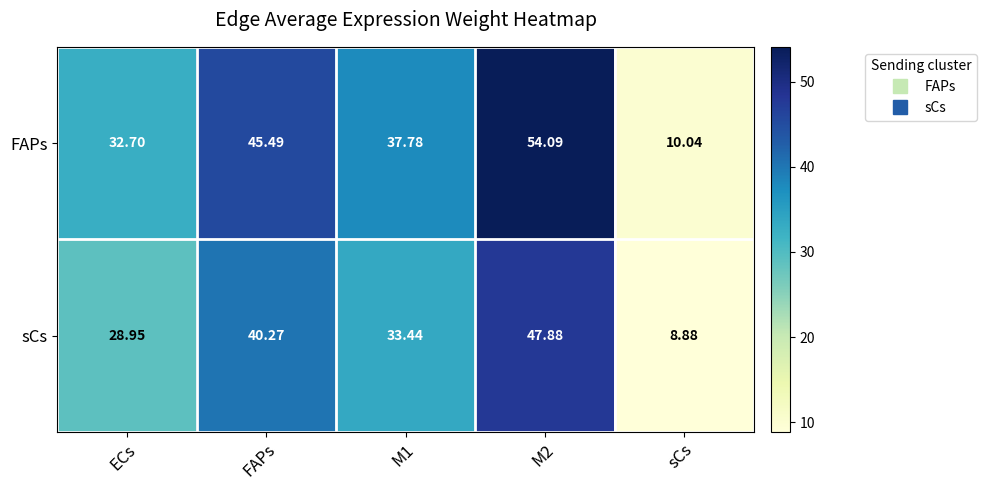

Rank the series by their average value, from highest to lowest.

FAPs, sCs